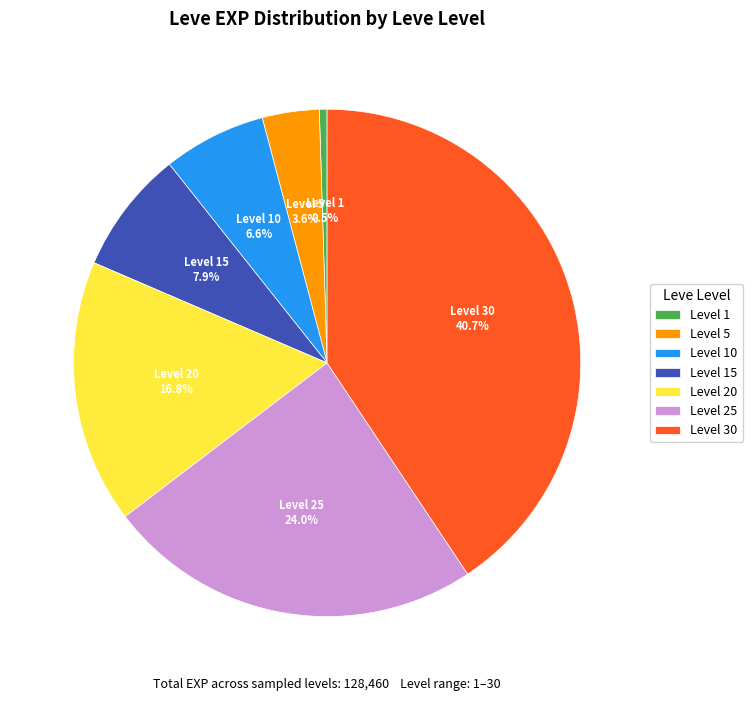

What is the total percentage of Level 10 and Level 1?

7.1%